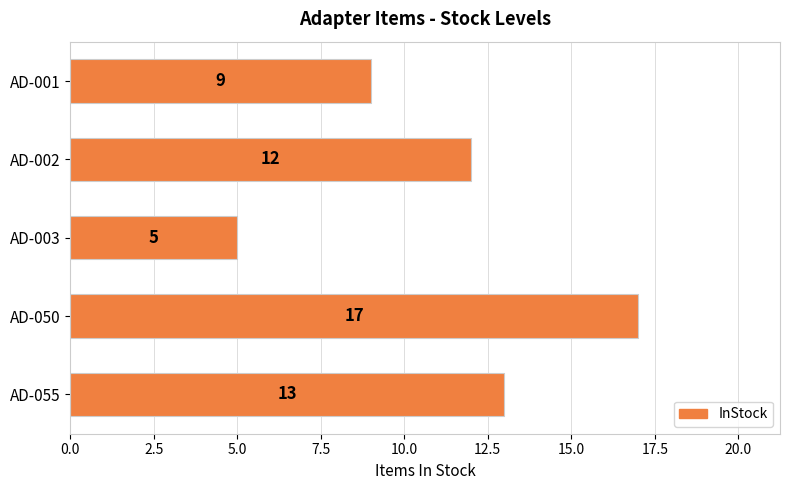

What is the change in value from AD-003 to AD-055?

+8